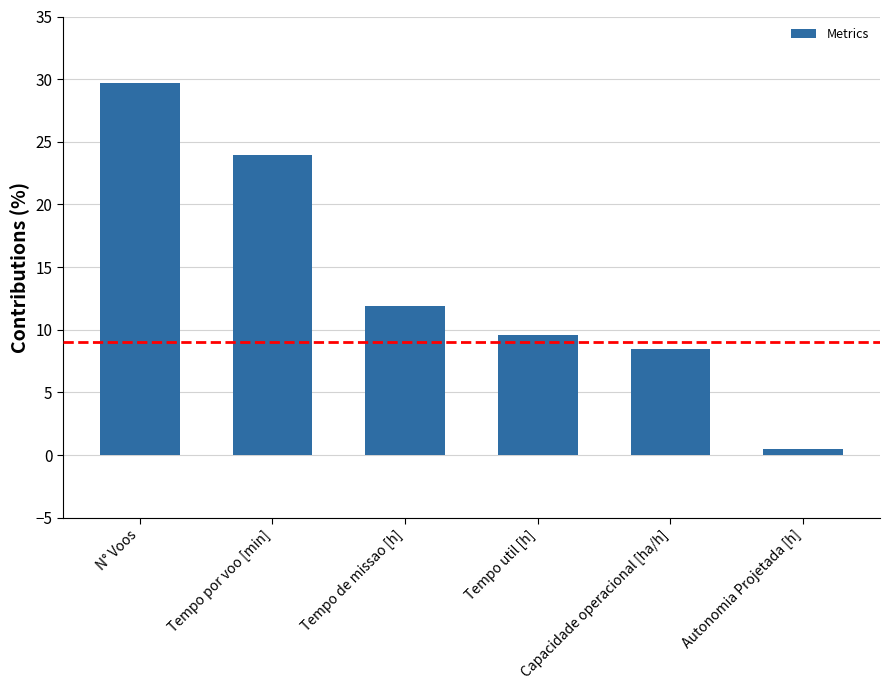

What is the value of the 6th bar from the left?

0.5